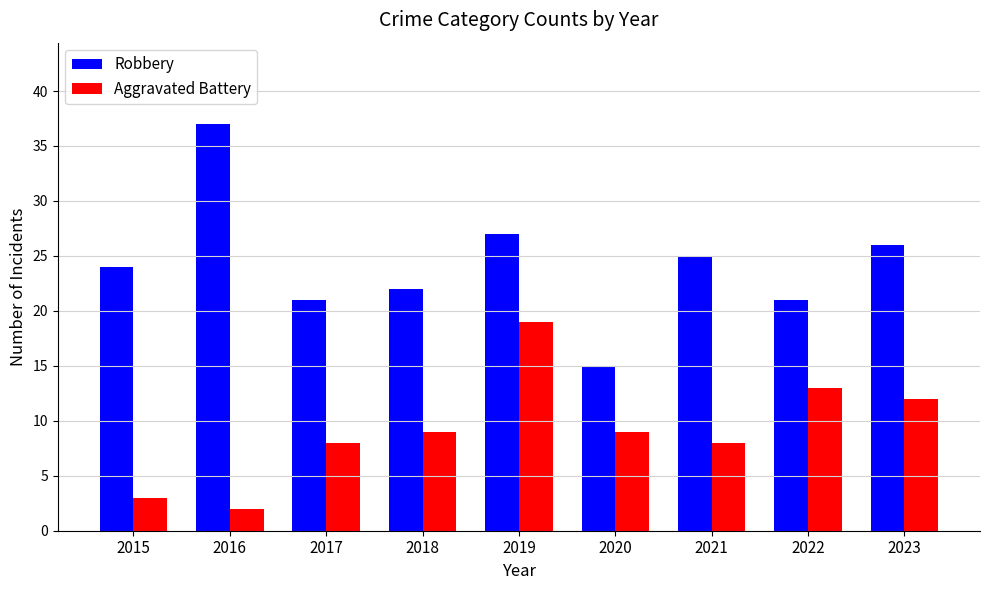

What is the difference between the maximum and second lowest values in the Robbery series?

16